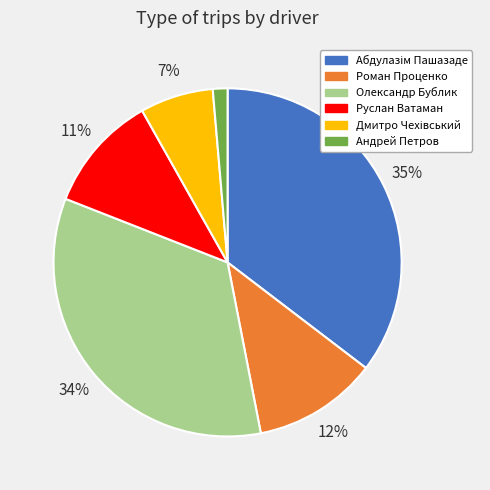

Does any single category account for the majority?

No